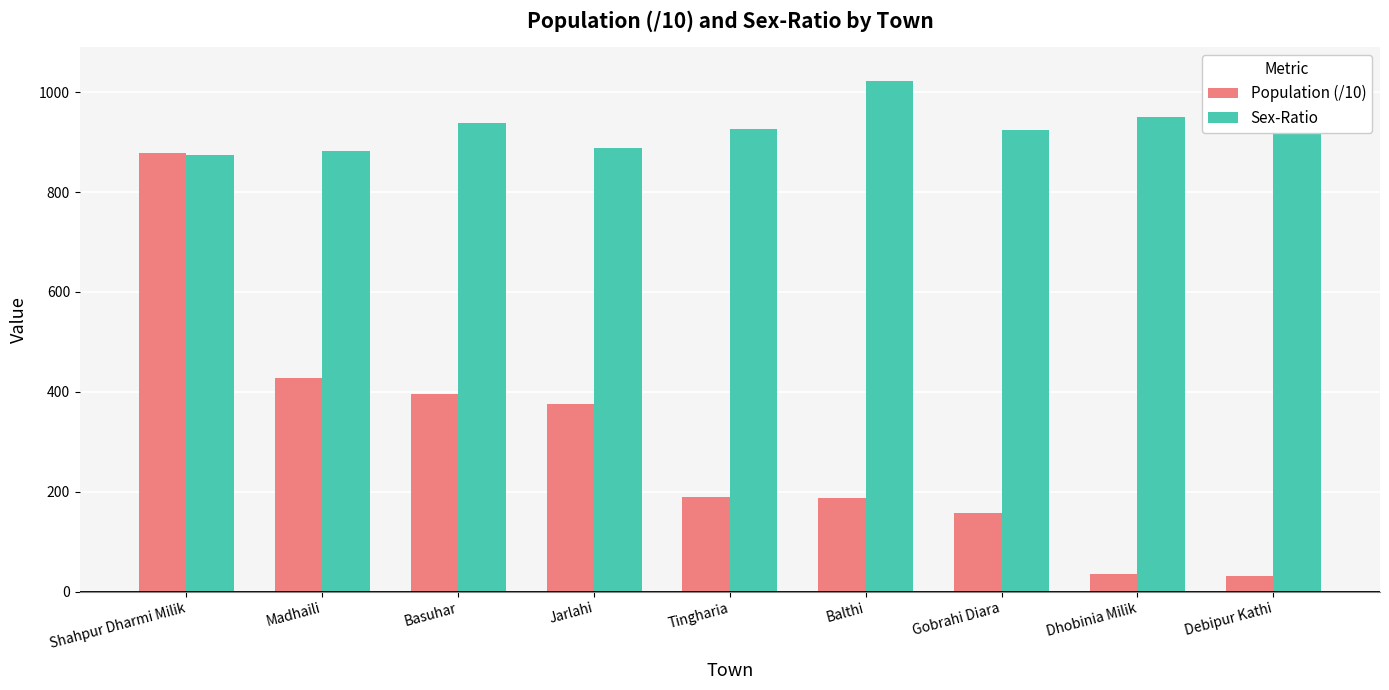

At which label does Sex-Ratio first exceed 926?

Basuhar